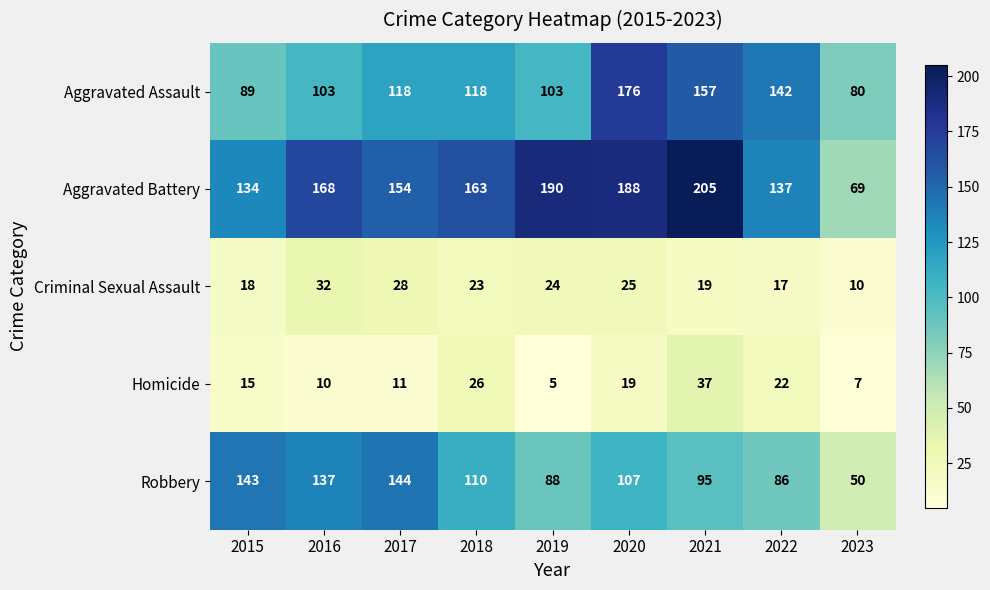

Rank the series at 2021 from highest to lowest value.

Aggravated Battery, Aggravated Assault, Robbery, Homicide, Criminal Sexual Assault